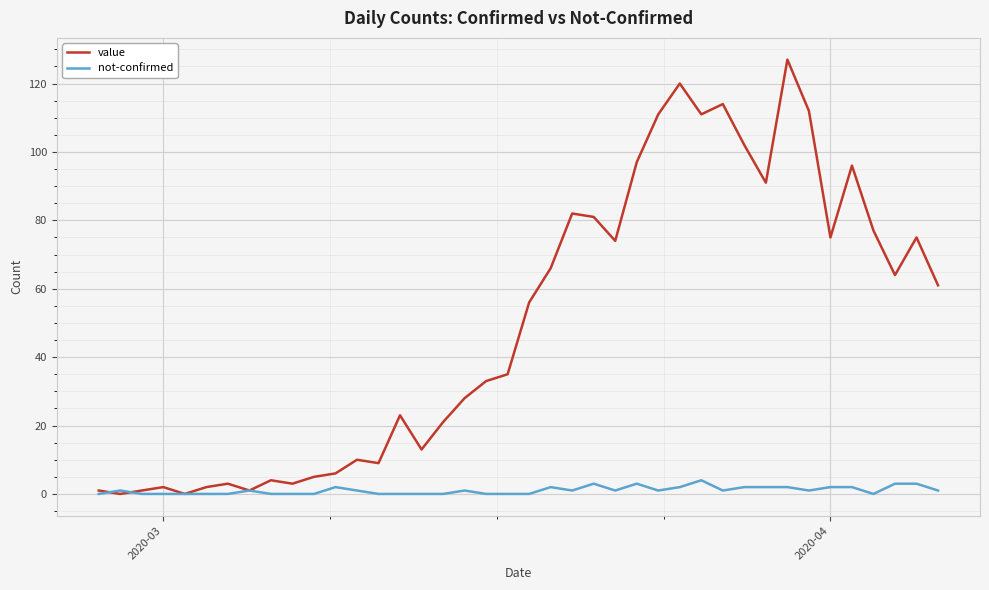

What is the maximum value for not-confirmed?

4